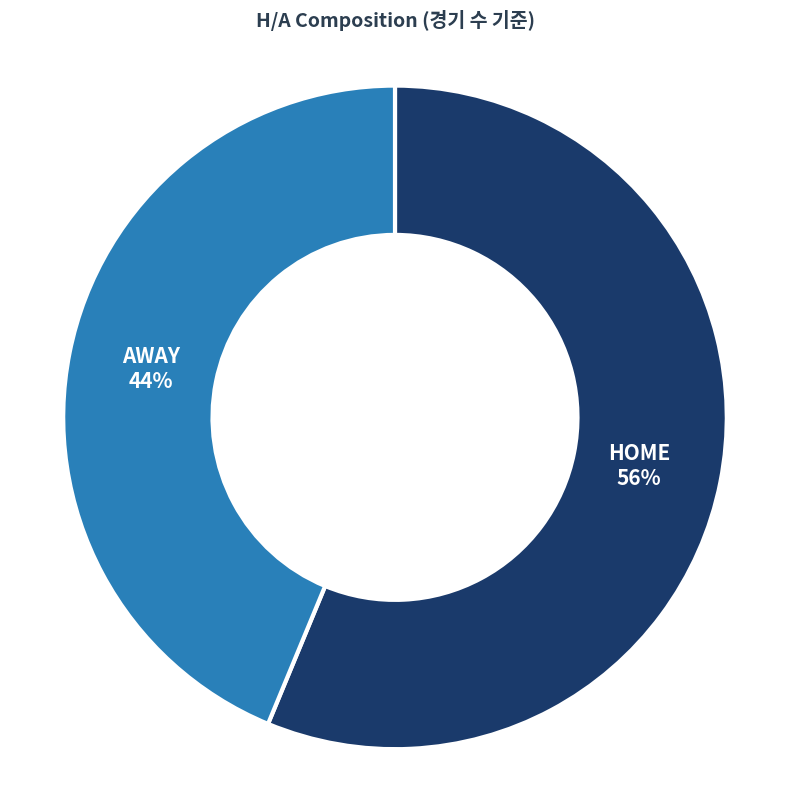

How many segments does this pie chart have?

2